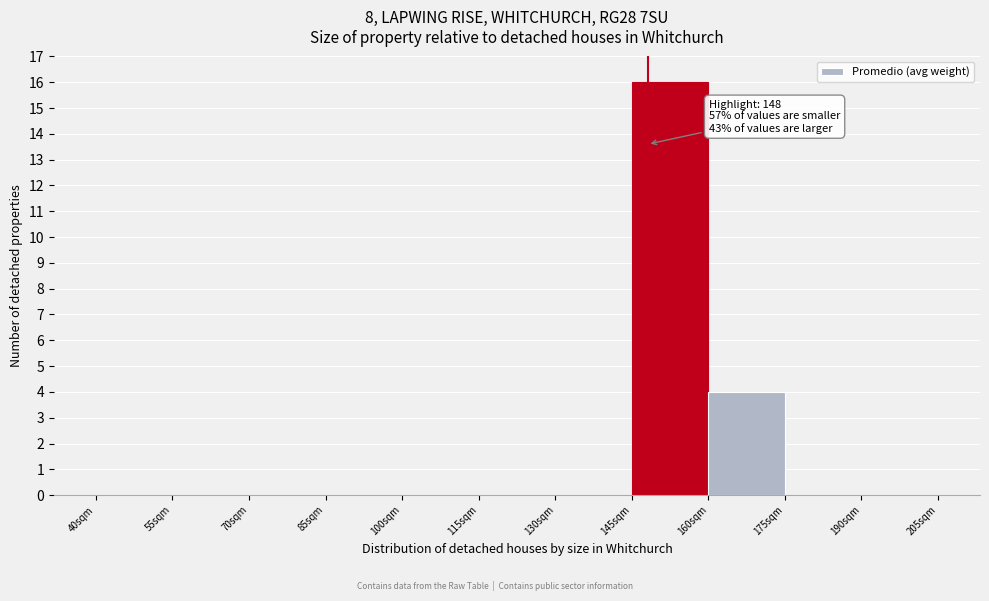

Over which range of the x-axis is the bar tallest?

145 to 160